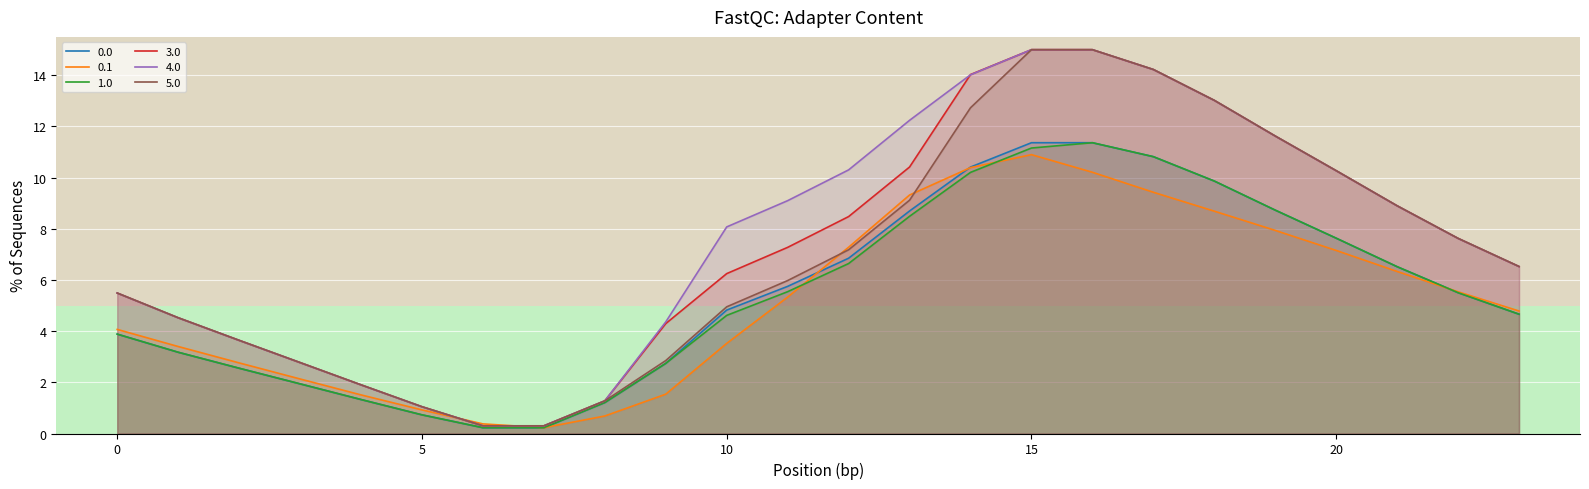

Is it true that 0.0 equals 9.4 at 12?

False